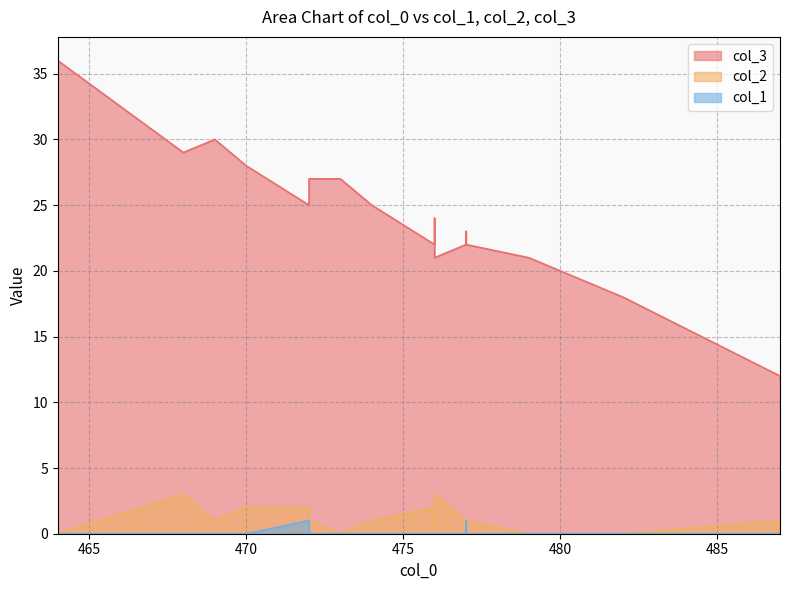

Which label corresponds to the smallest value in the chart?

477